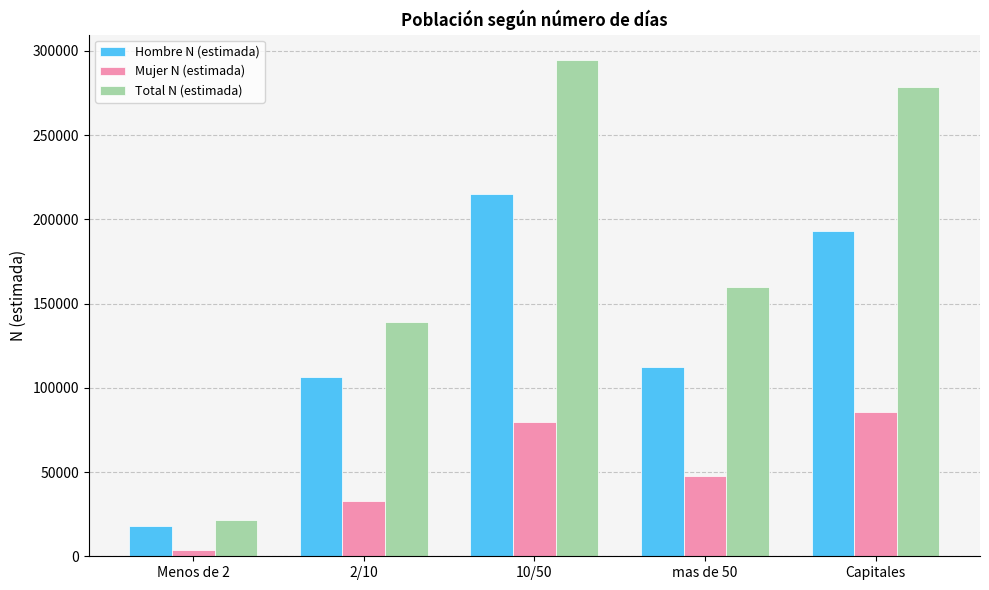

Reading right to left, what are all the values shown in this chart?

Hombre N (estimada): 193132	112289	215321	106262	17989
Mujer N (estimada): 85621	47809	79617	32946	3780
Total N (estimada): 278753	160099	294937	139208	21769